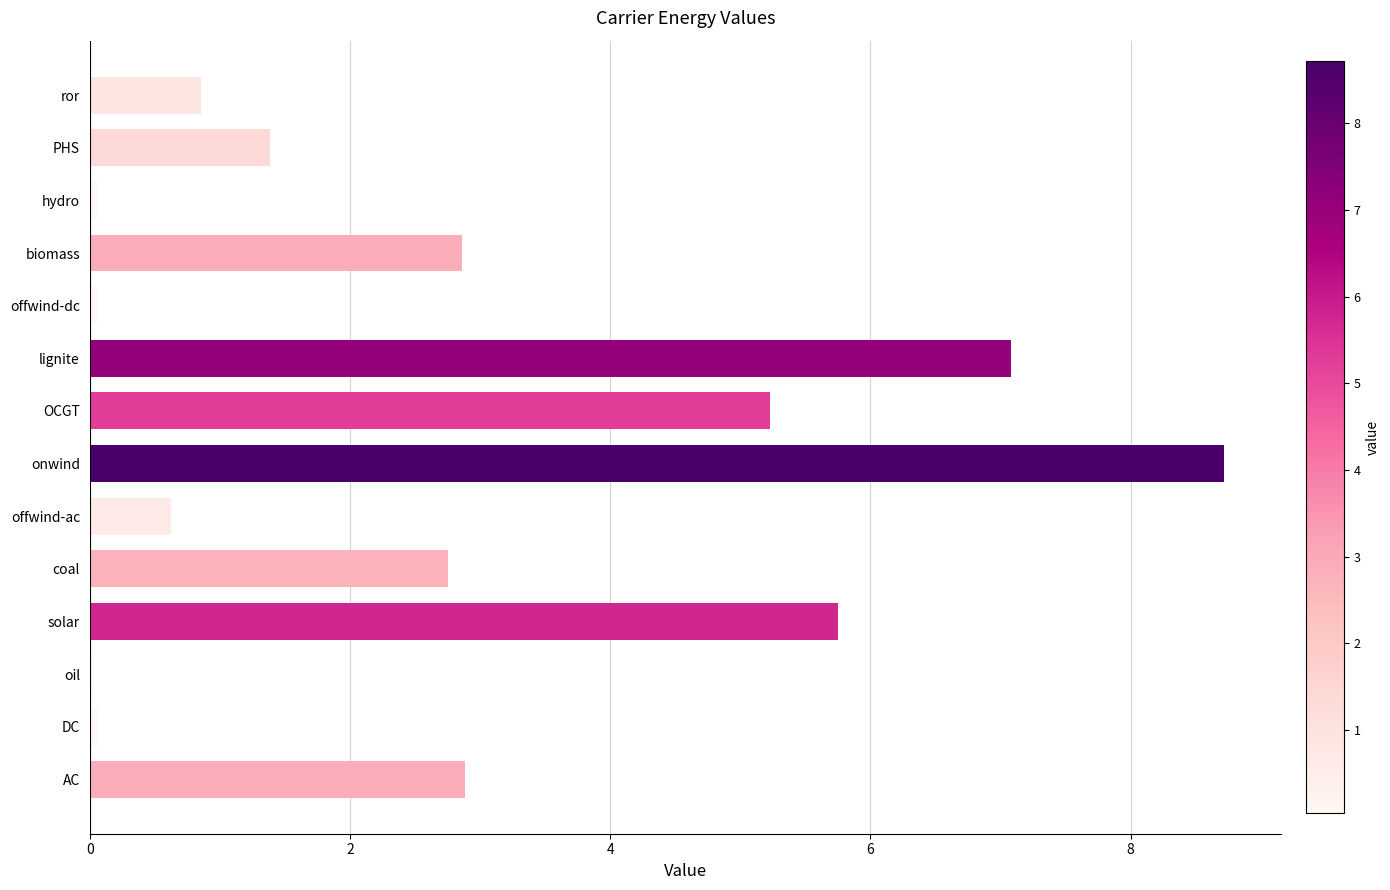

Read the value at PHS.

1.4